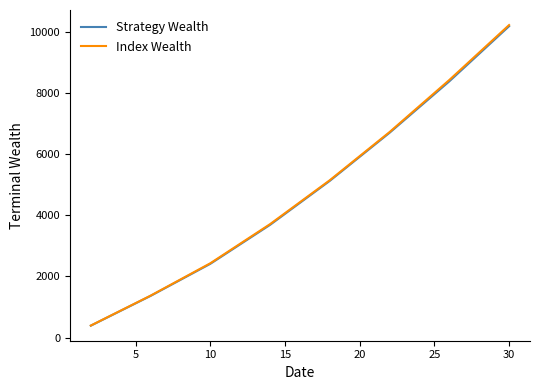

What is the minimum value shown in the chart?

391.4